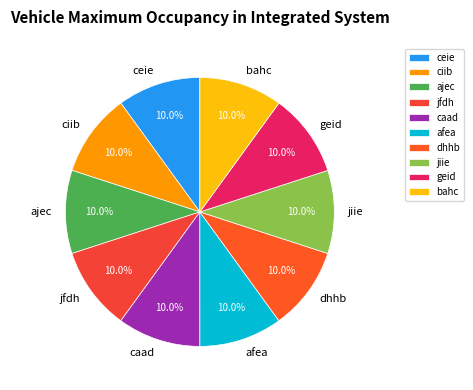

Count the number of slices in the pie.

10